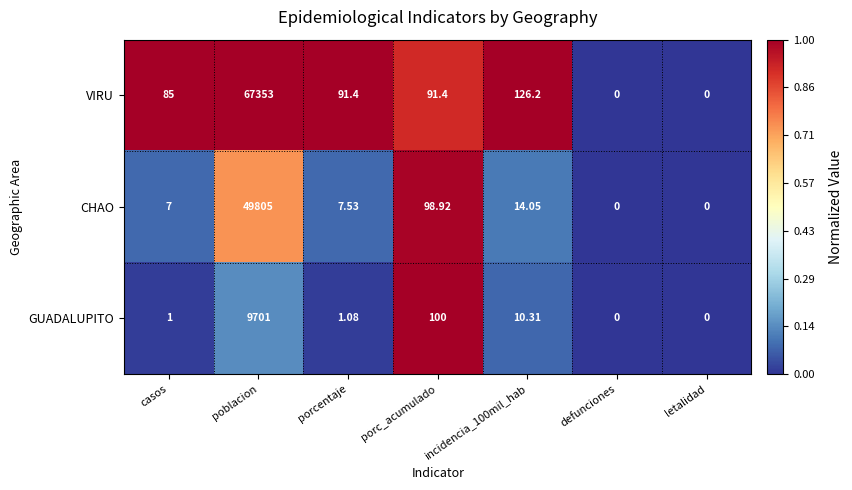

Rank the series by their maximum value, from lowest to highest.

GUADALUPITO, CHAO, VIRU